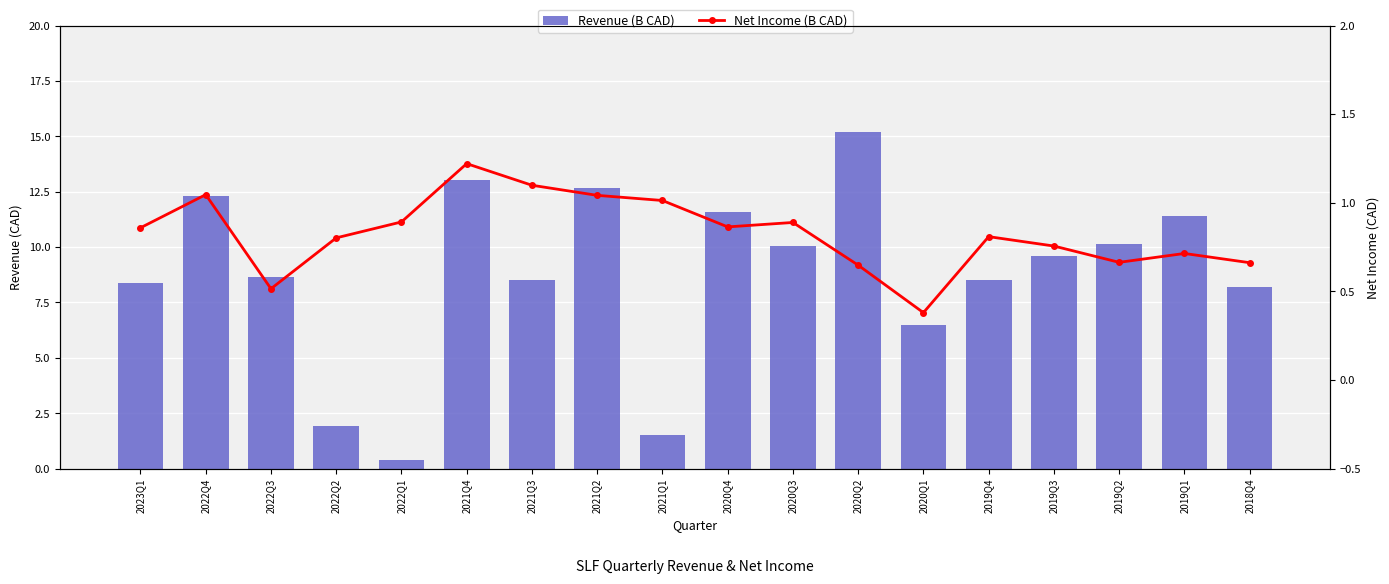

True or false: Net Income (B CAD) has a value of 0.9 at 2020Q4.

True